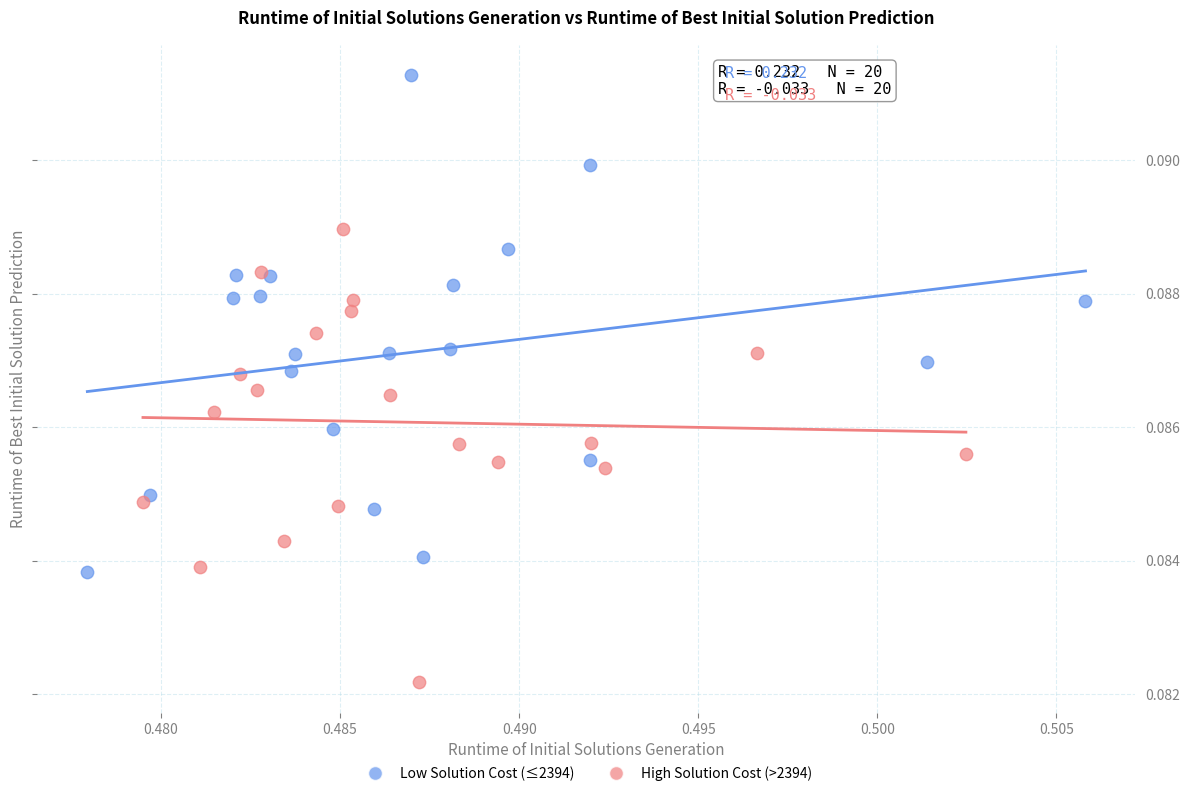

Which series has the widest spread of Y values?

Low Solution Cost (≤2394)